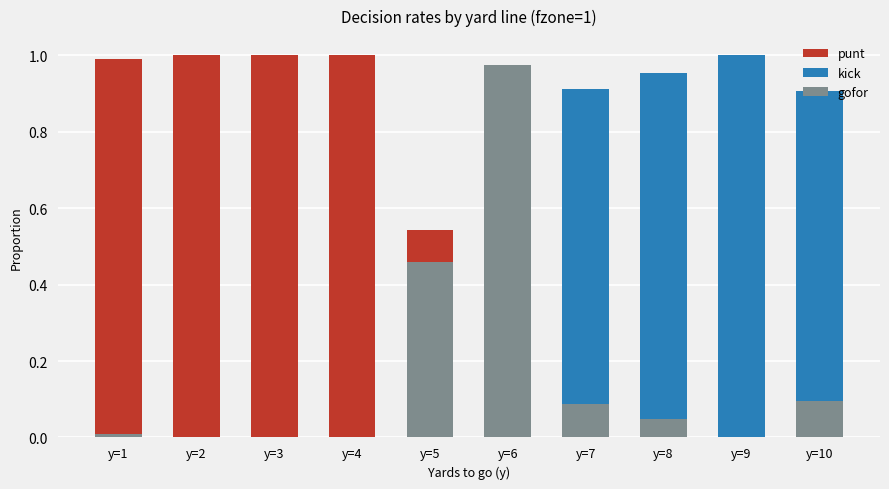

What is the difference between the punt values at y=10 and y=4?

1.0